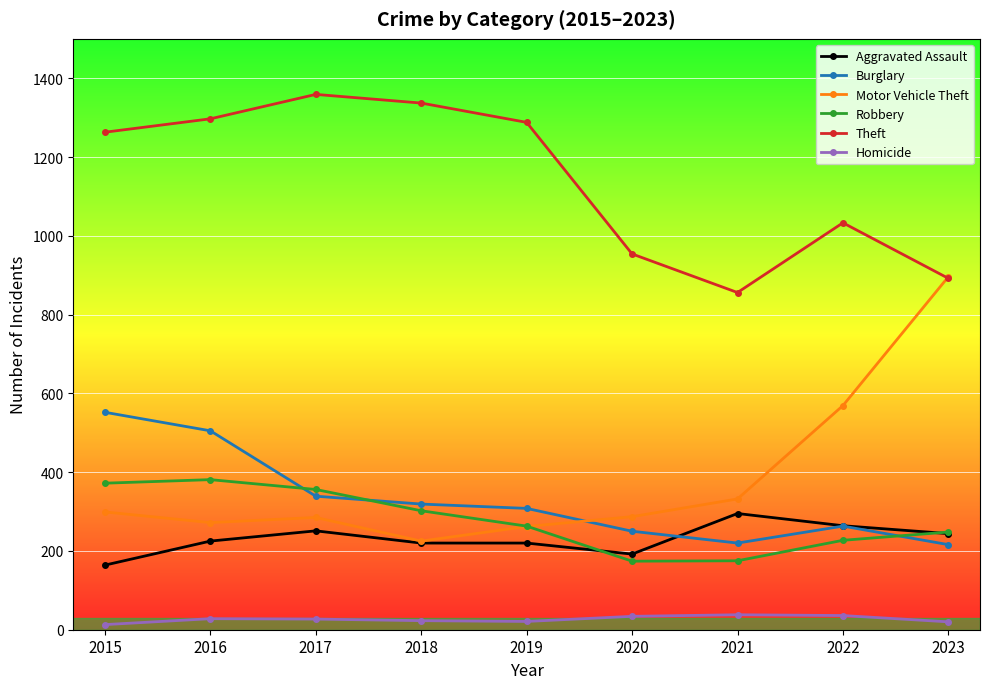

In Theft, how many points are higher than both neighbors (excluding endpoints)?

2